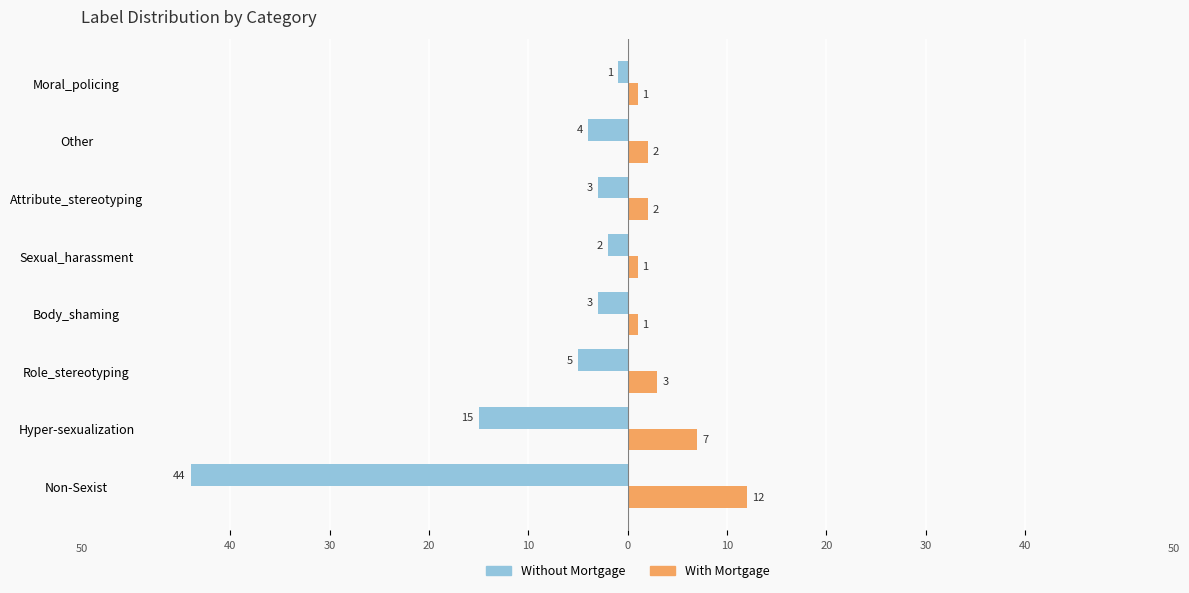

What is the value of the Without Mortgage bar at the 1st from the left?

-44